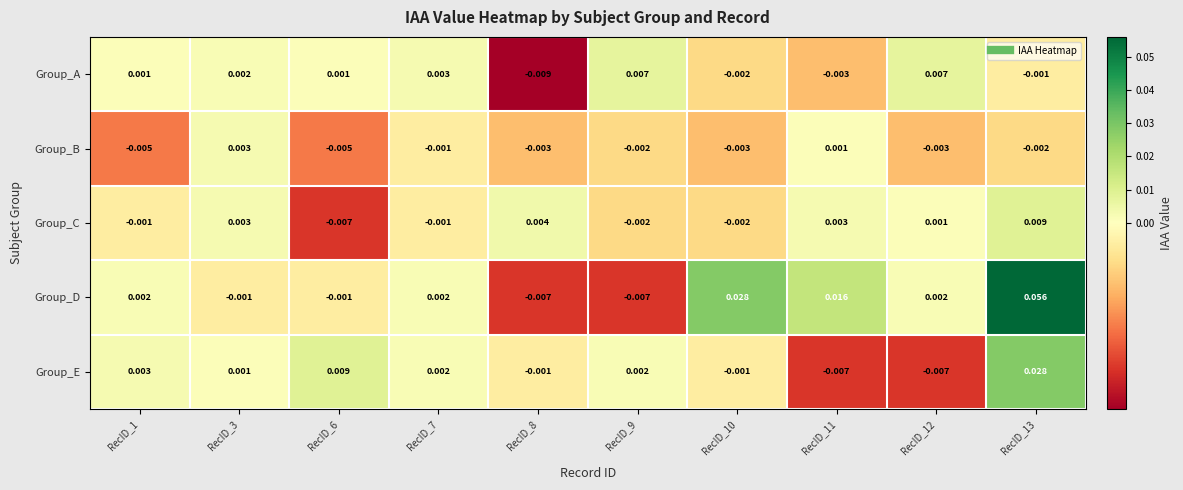

Is the value of Group_C at RecID_3 greater than the value of Group_B at RecID_6?

Yes